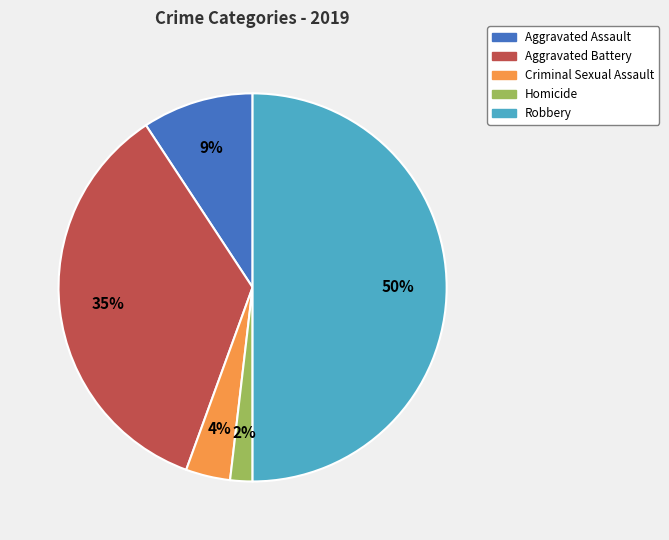

To the nearest percent, what portion does Aggravated Battery represent?

35%